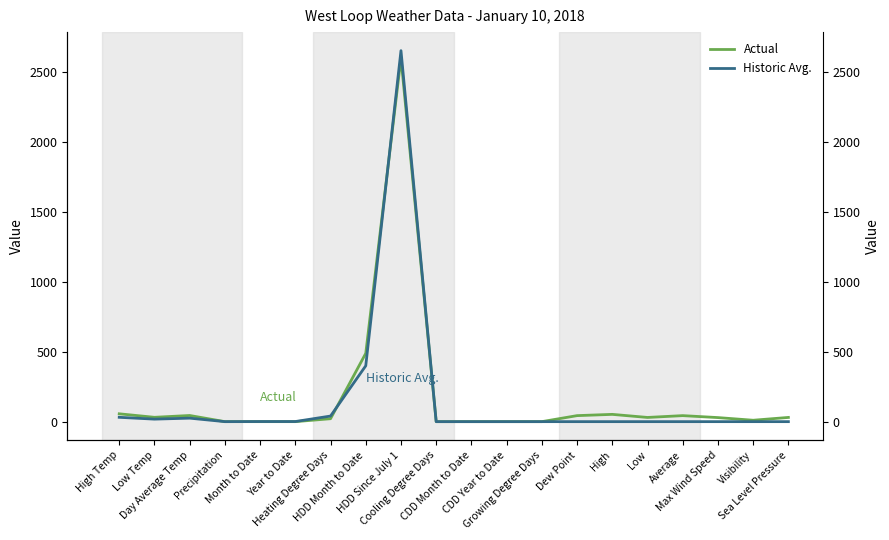

True or false: Actual and Historic Avg. cross at least once.

True